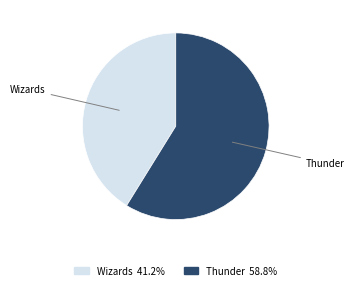

Which has a higher value, Wizards or Thunder?

Thunder